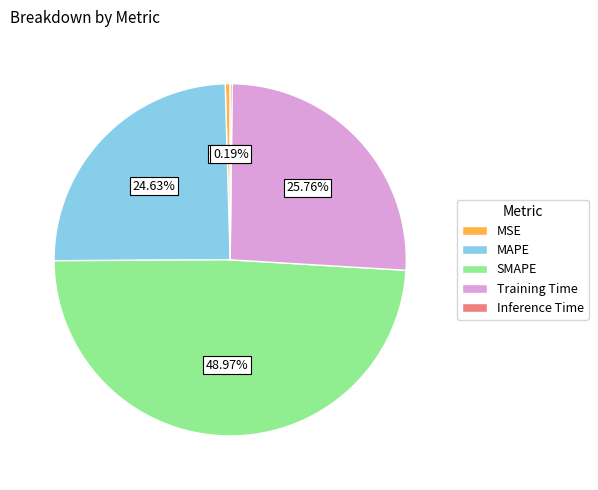

What percentage do MAPE and Training Time together represent?

50.4%